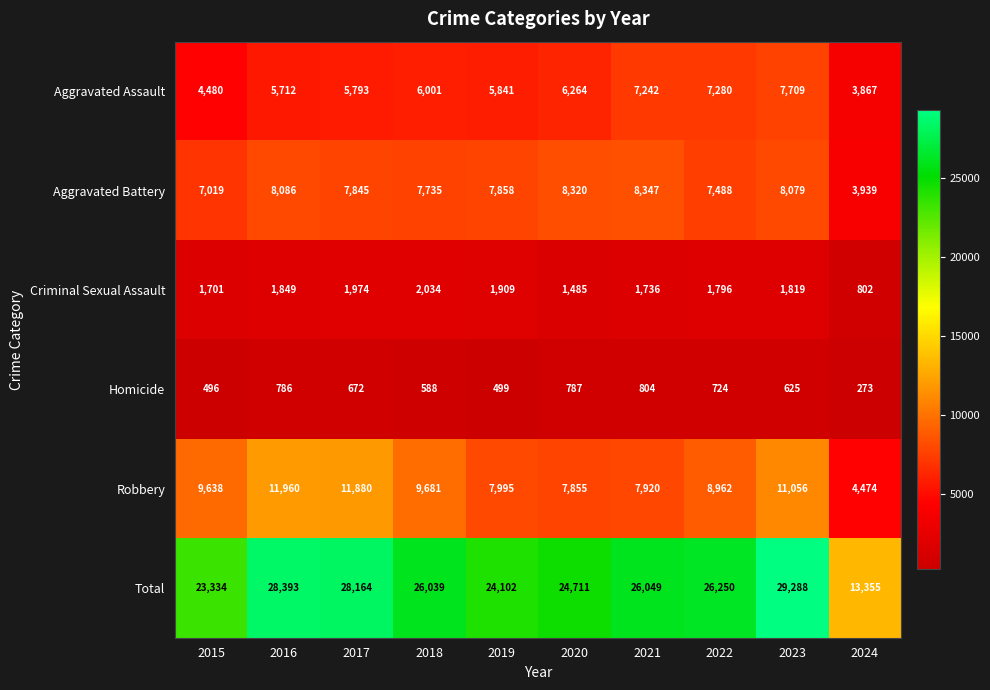

How many values in the Aggravated Battery series are below 7858?

5